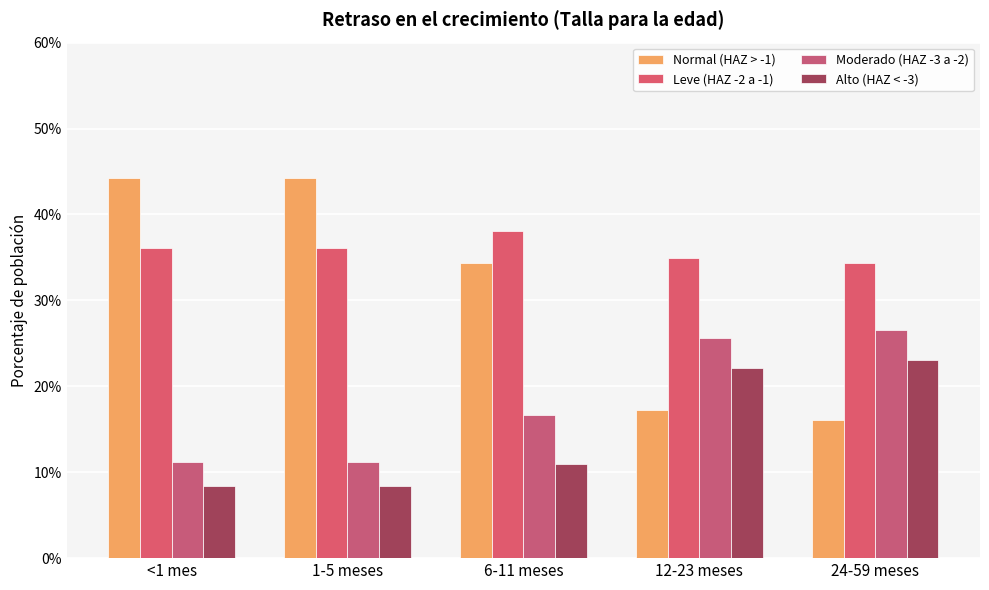

What is the label of the 5th bar from the left?

24-59 meses